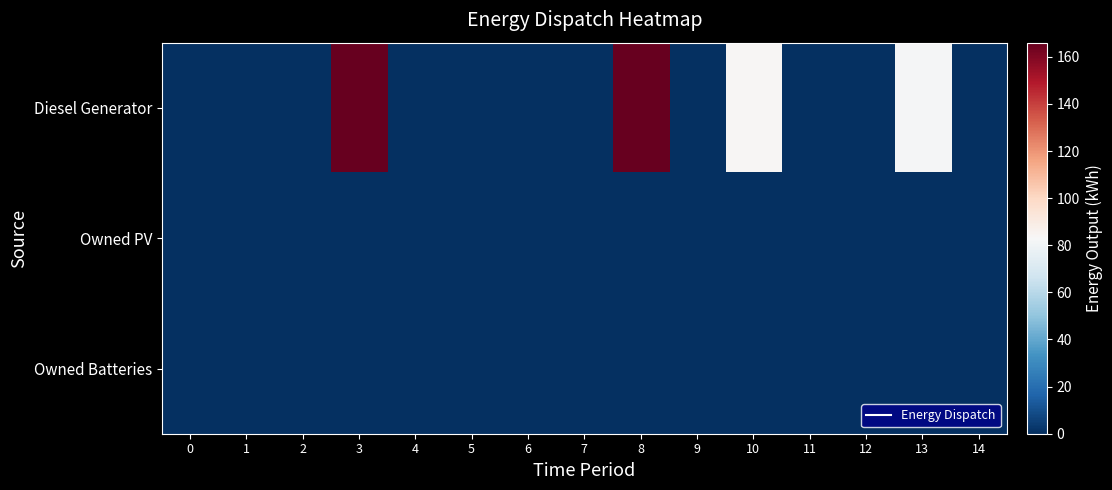

Reading right to left, transcribe all the data shown in this chart.

Diesel Generator: 14=0.0	13=82.0	12=0.0	11=0.0	10=84.0	9=0.0	8=166.0	7=0.0	6=0.0	5=0.0	4=0.0	3=166.0	2=0.0	1=0.0	0=0.0
Owned PV: 14=0.0	13=0.0	12=0.0	11=0.0	10=0.0	9=0.0	8=0.0	7=0.0	6=0.0	5=0.0	4=0.0	3=0.0	2=0.0	1=0.0	0=0.0
Owned Batteries: 14=0.0	13=0.0	12=0.0	11=0.0	10=0.0	9=0.0	8=0.0	7=0.0	6=0.0	5=0.0	4=0.0	3=0.0	2=0.0	1=0.0	0=0.0